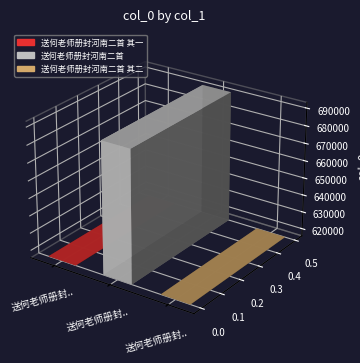

Does the chart contain any negative values?

No